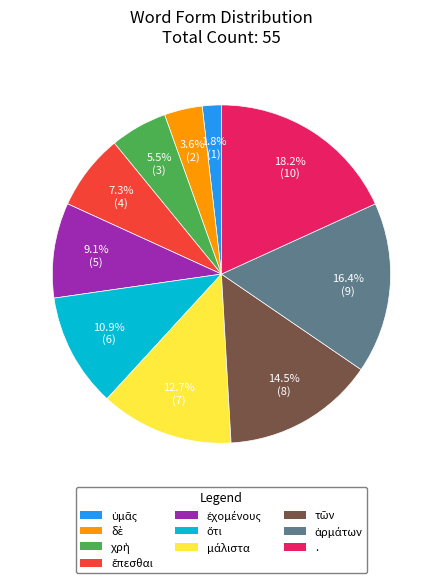

Is there a majority slice in this chart?

No